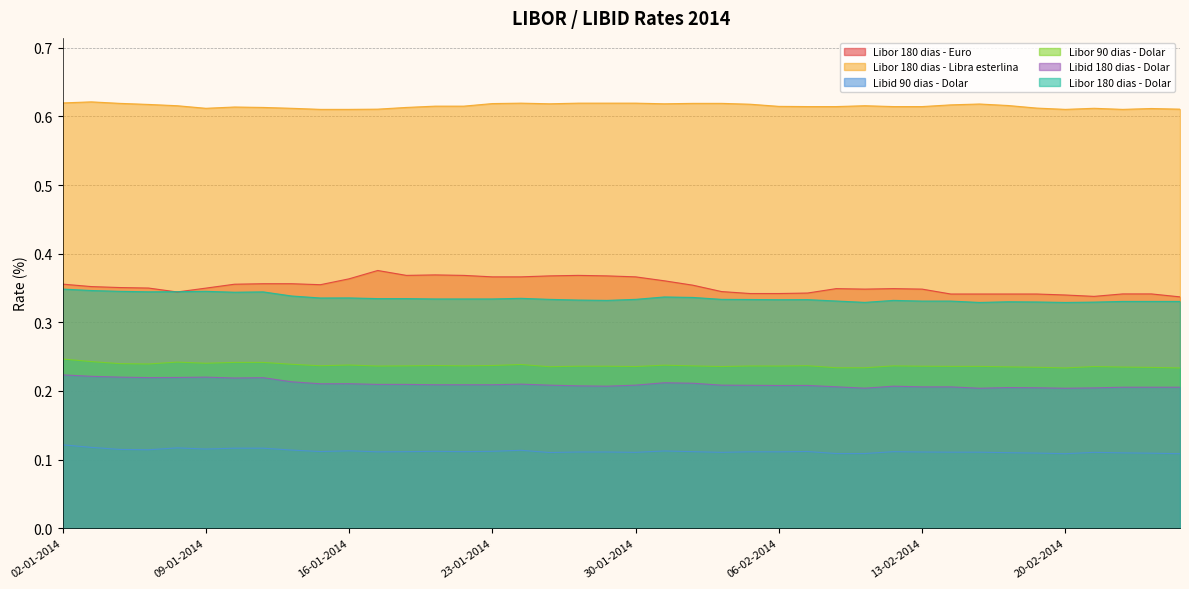

The value of Libor 180 dias - Libra esterlina at 14-02-2014 is 0.2. True or false?

False